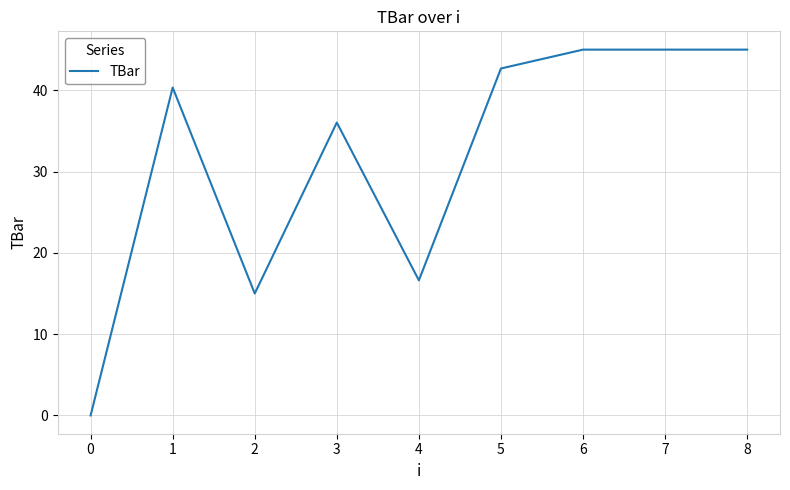

Is it true that the value at 5 is 42.7?

True